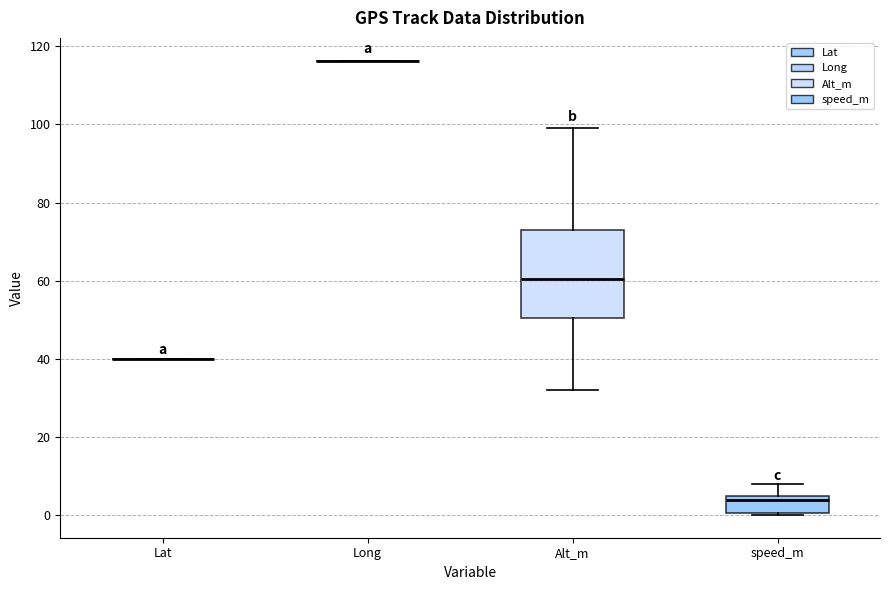

Reading left to right, transcribe this box plot: for each box, give where its median line is, the range the box spans, and where its two whiskers end, as read against the y-axis. The values are not printed on the chart, so give them approximately, as read against the axis.

Lat: box collapsed to a line at 40, whiskers 40 to 40
Long: box collapsed to a line at 116, whiskers 116 to 116
Alt_m: median 60, box 50 to 74, whiskers 32 to 100
speed_m: median 4 (just below the box's upper edge), box 0 to 4, whiskers 0 to 8